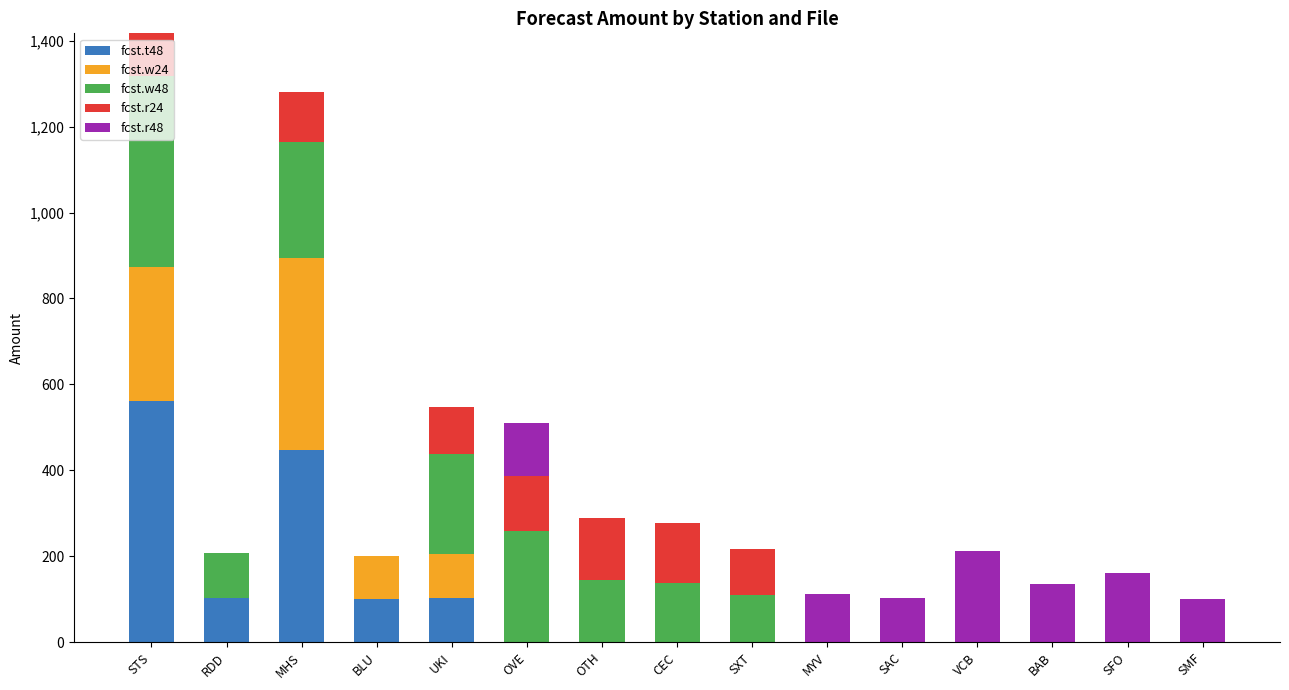

What is the highest value of the fcst.t48 series?

561